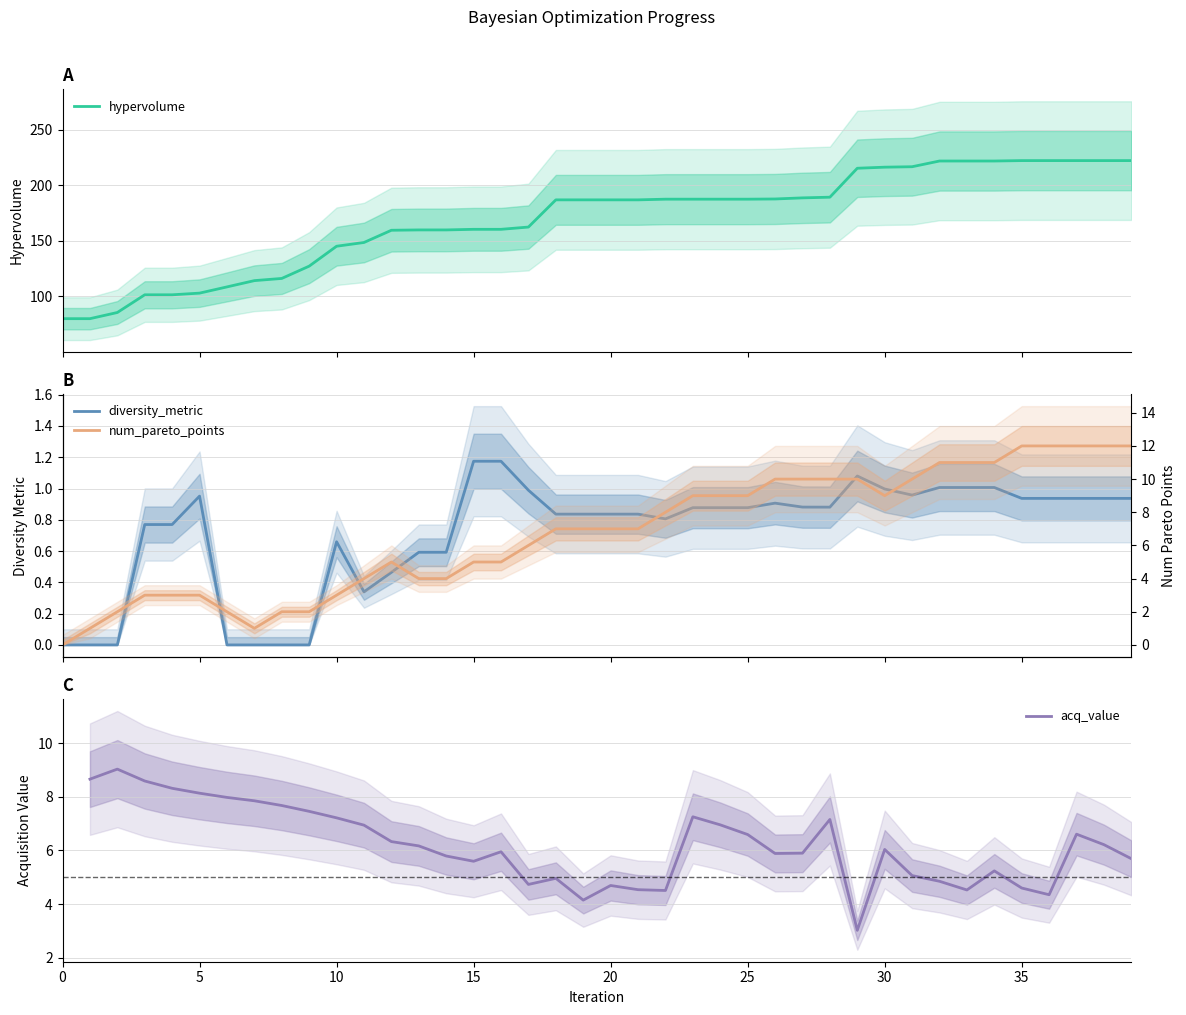

Does the chart display data point markers on the line(s)?

No